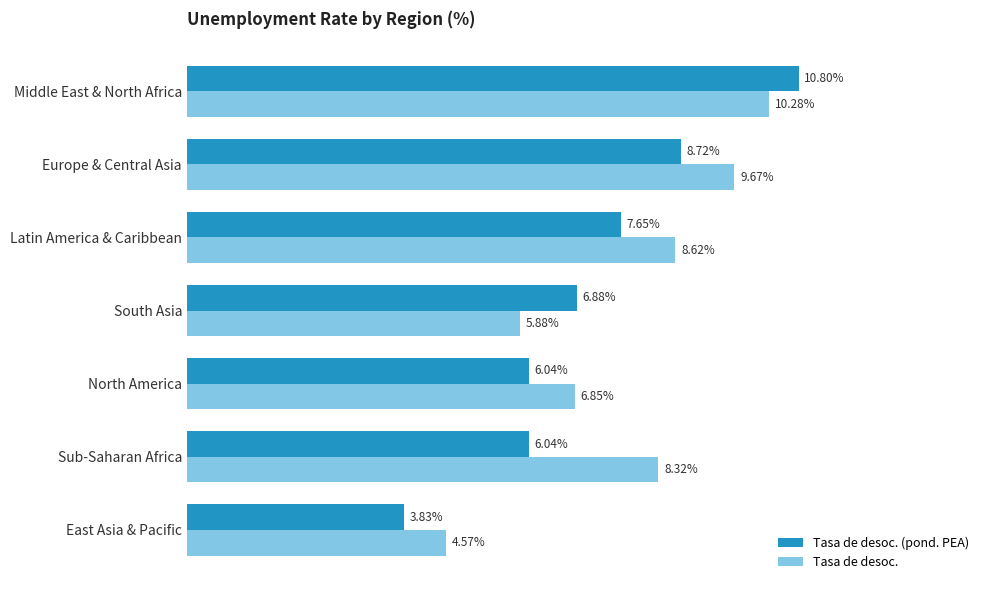

Which series has the largest total across all categories?

Tasa de desoc.